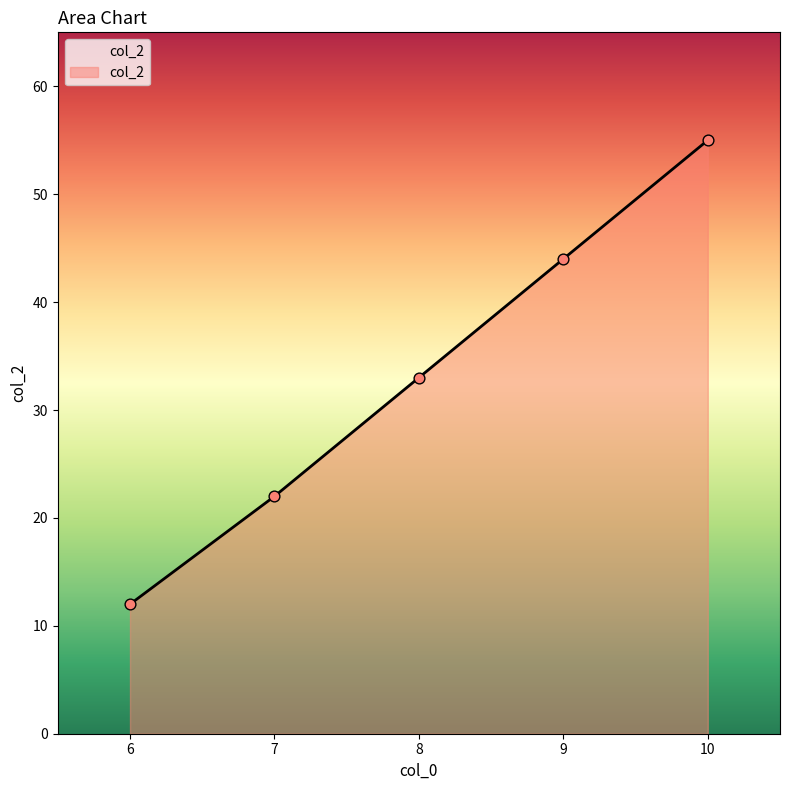

Which has a higher value, 9 or 8?

9